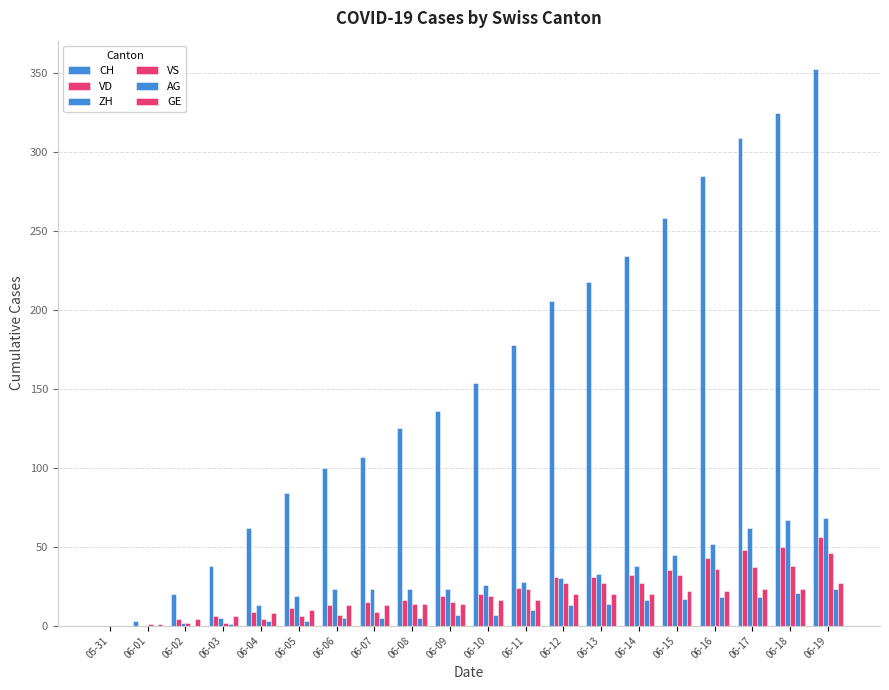

Is it true that AG equals 18 at 06-16?

True